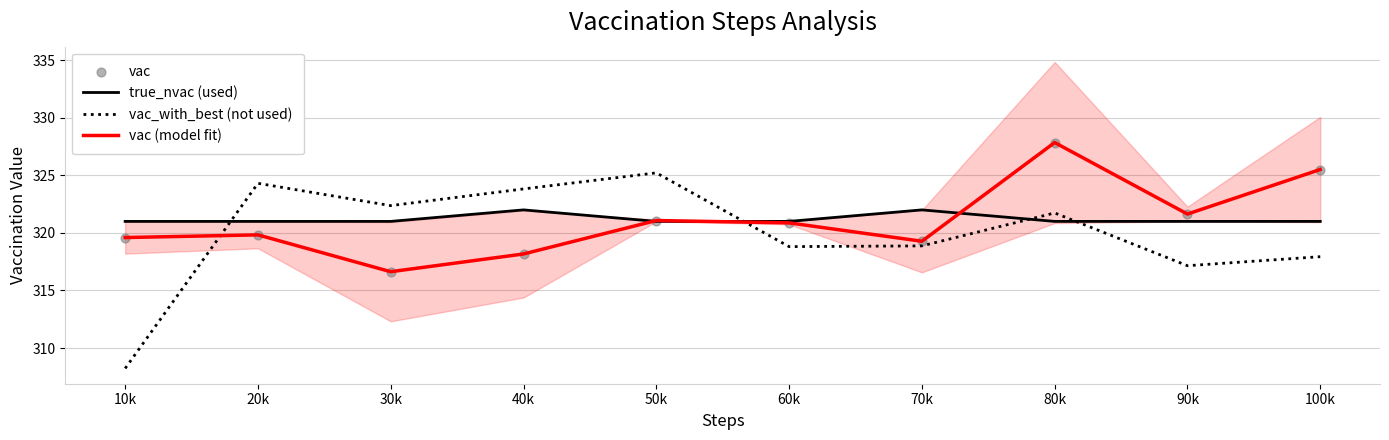

At which category is the sum across all series the highest?

80k